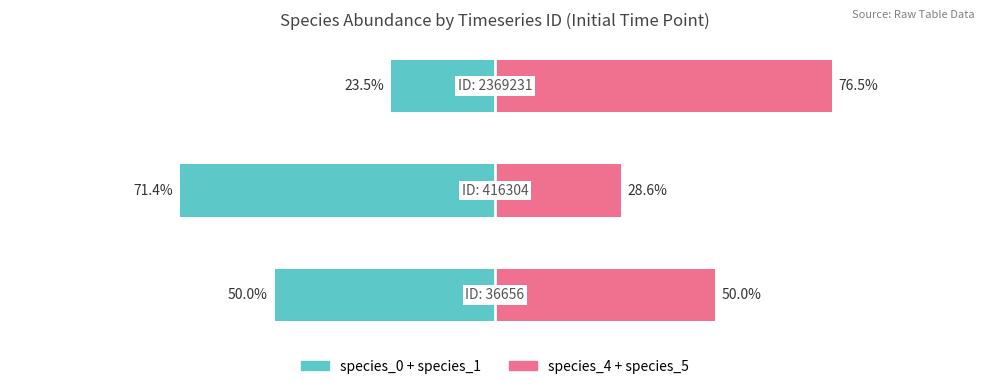

What is the approximate value of species_0 + species_1 at 0?

-50.0